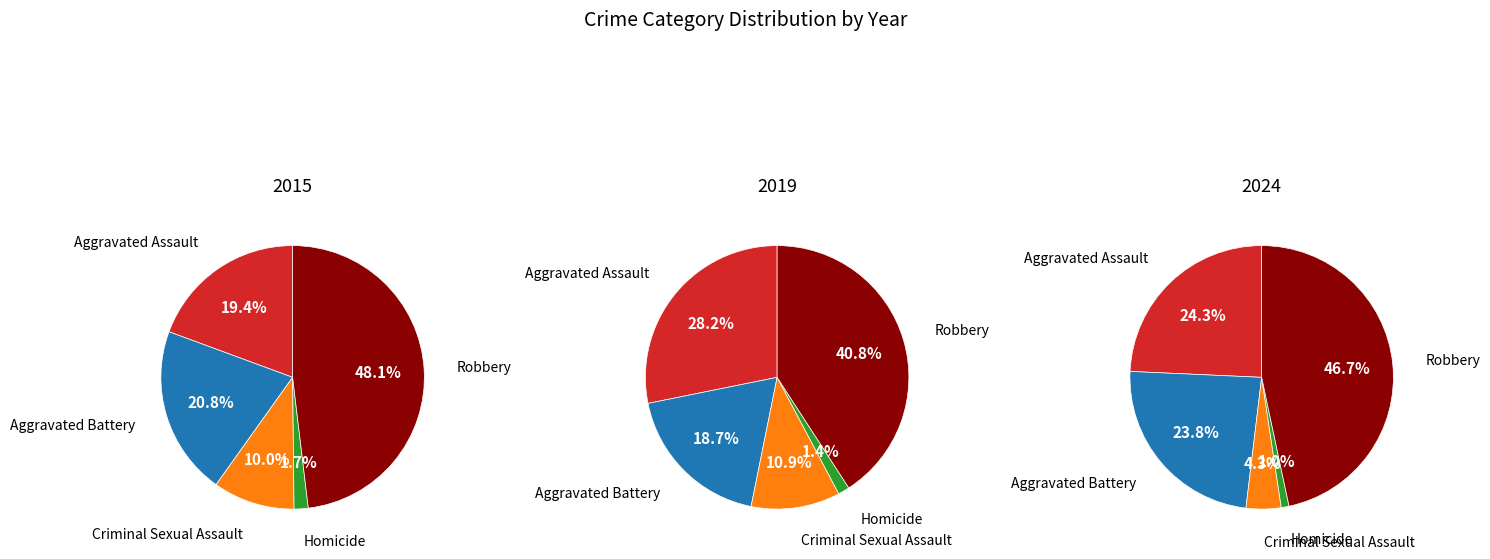

Which category has the smallest portion of the pie?

Homicide